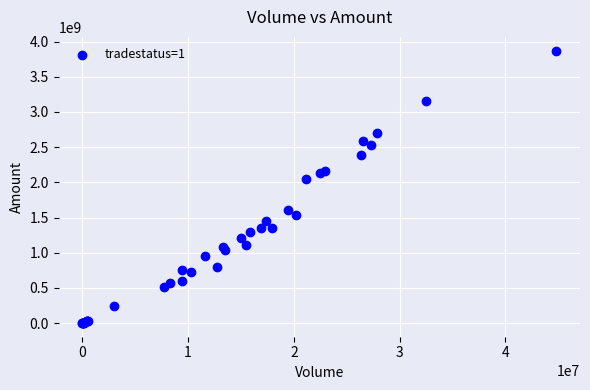

What Y value in the scatter plot is closest to 1936552995?

2052320431.0